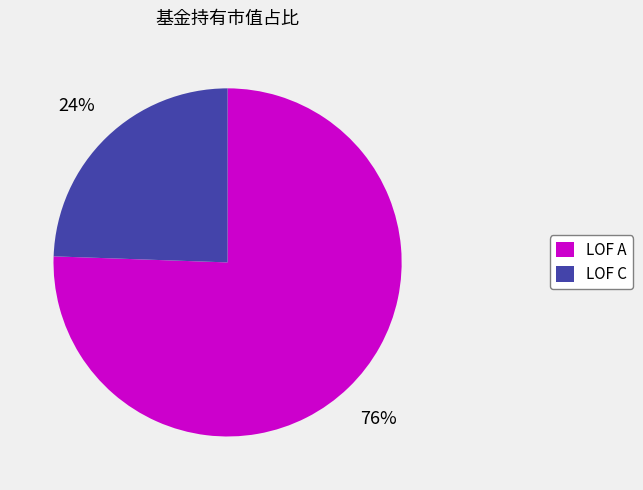

Is it true that LOF A is 83% of the pie?

False